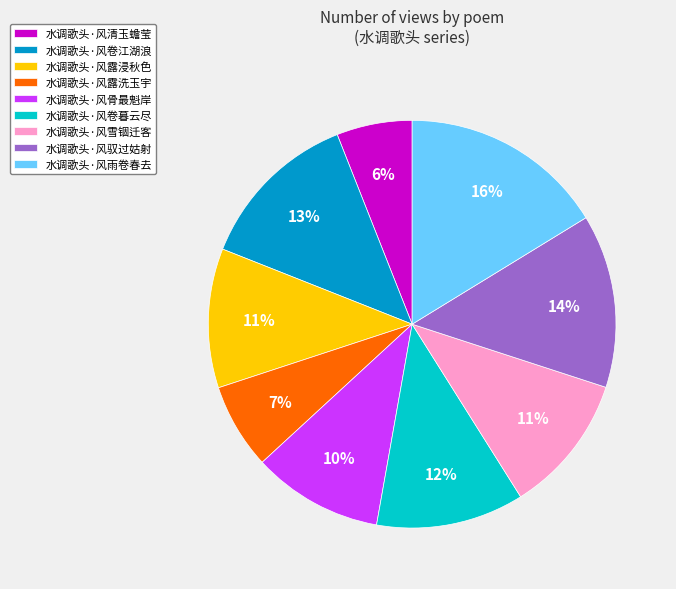

What is the smallest slice in the pie chart?

水调歌头·风清玉蟾莹